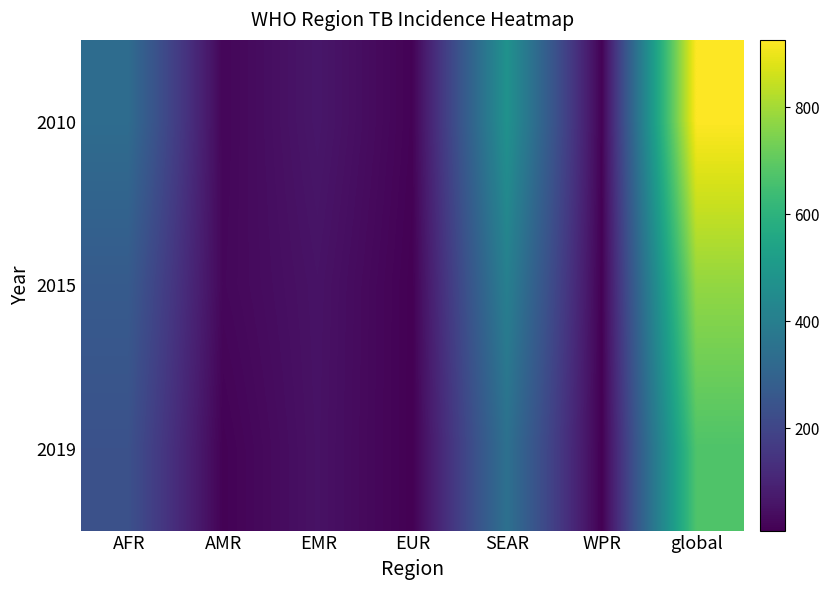

Which category has the lowest value across all series?

WPR